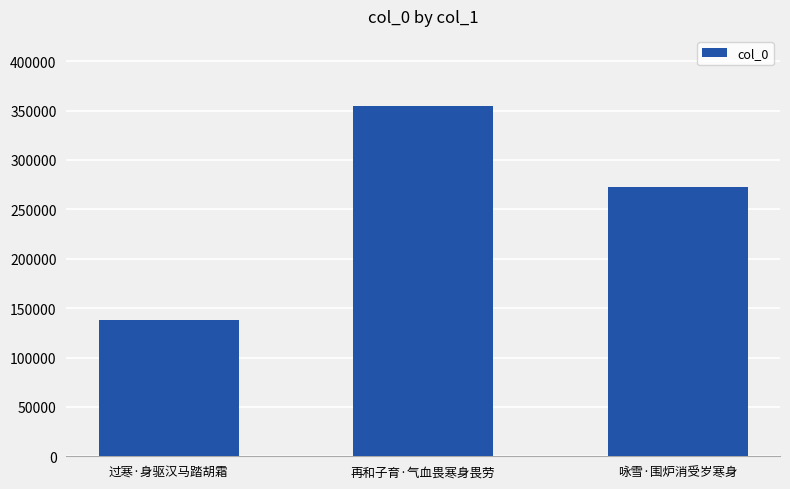

Reading left to right, transcribe all the data shown in this chart.

138179	354711	272887